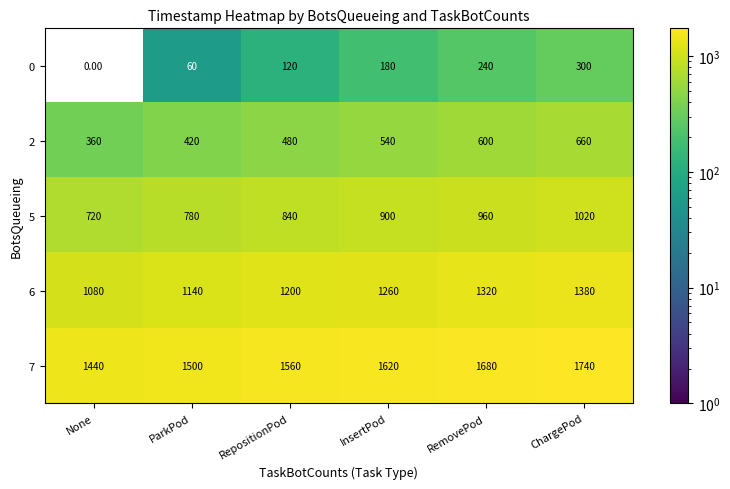

What is the difference between the second highest and minimum values in the 0 series?

240